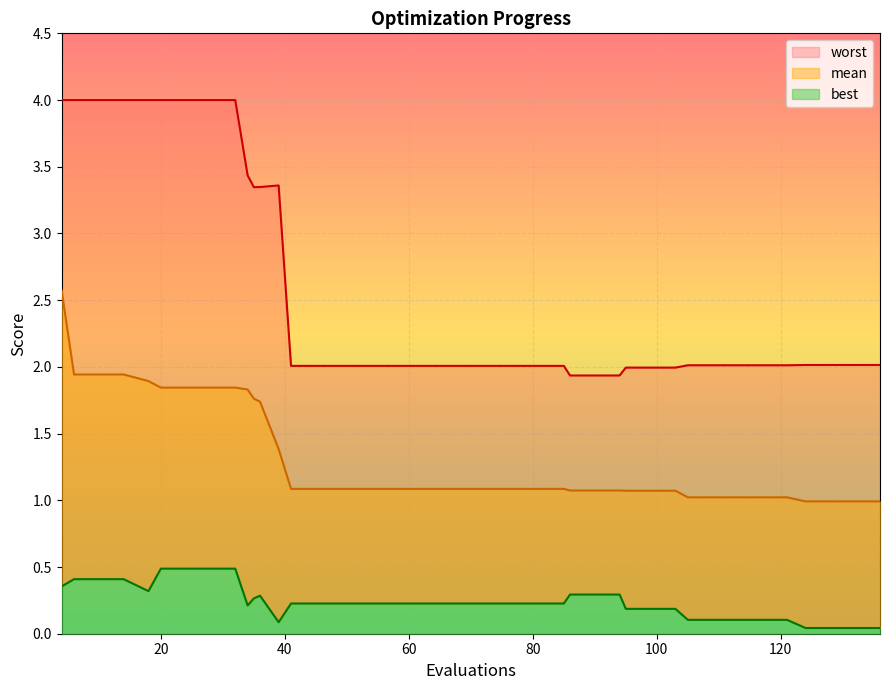

What is the highest value of the worst series?

4.0